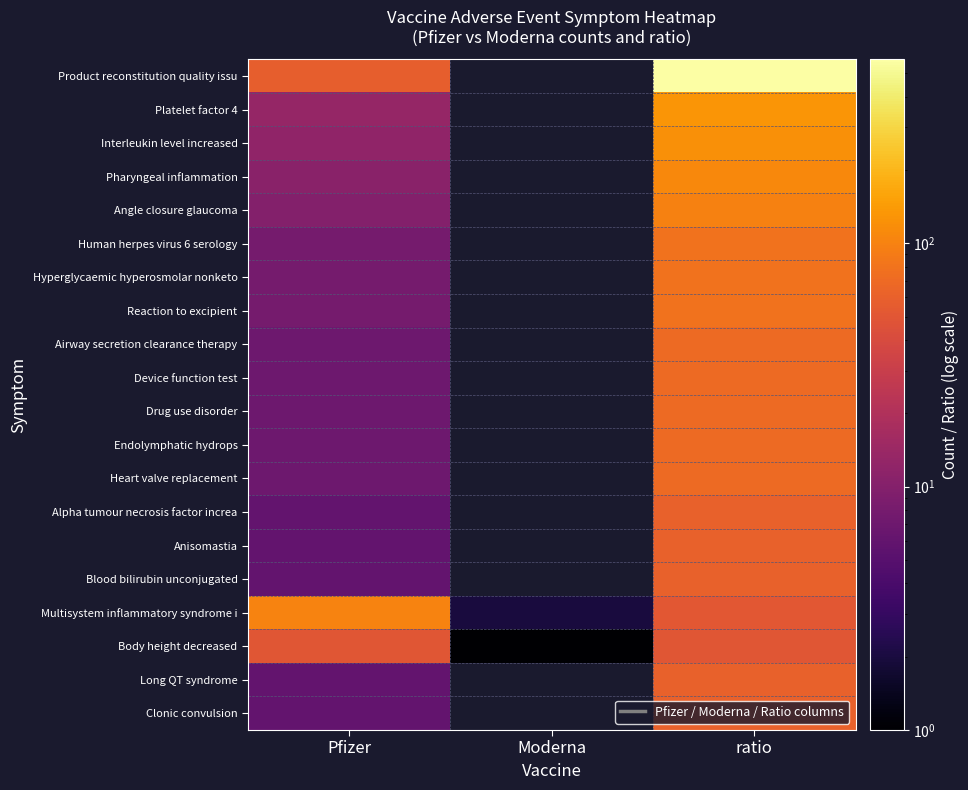

Rank the series by their maximum value, from lowest to highest.

Body height decreased, Alpha tumour necrosis factor increa, Anisomastia, Blood bilirubin unconjugated, Long QT syndrome, Clonic convulsion, Airway secretion clearance therapy, Device function test, Drug use disorder, Endolymphatic hydrops, Heart valve replacement, Human herpes virus 6 serology, Hyperglycaemic hyperosmolar nonketo, Reaction to excipient, Angle closure glaucoma, Multisystem inflammatory syndrome i, Pharyngeal inflammation, Interleukin level increased, Platelet factor 4, Product reconstitution quality issu